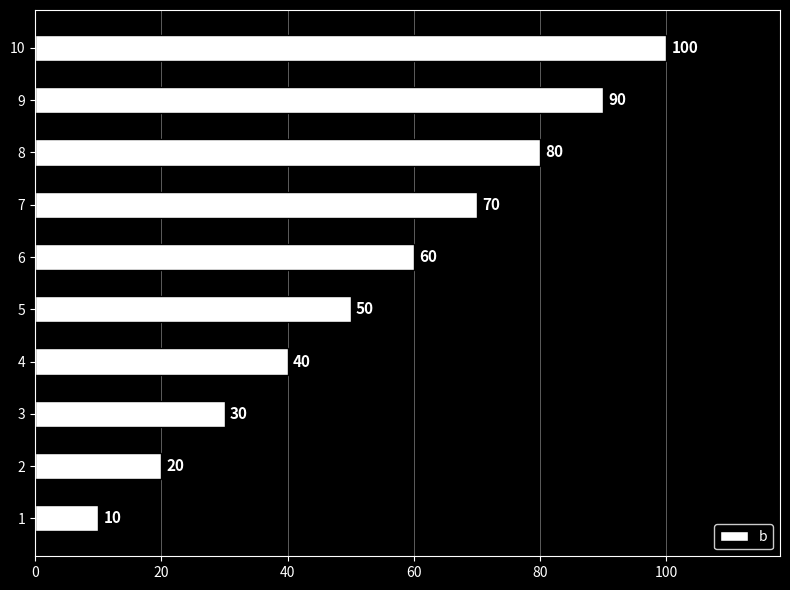

What is the maximum value shown in the chart?

100